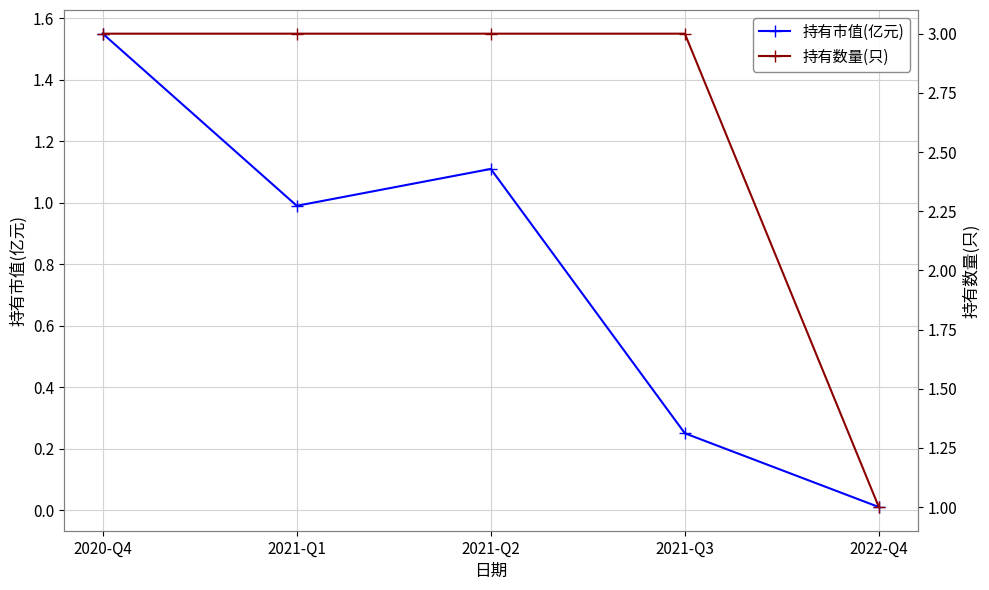

What is the label of the 4th point from the right?

2021-Q1